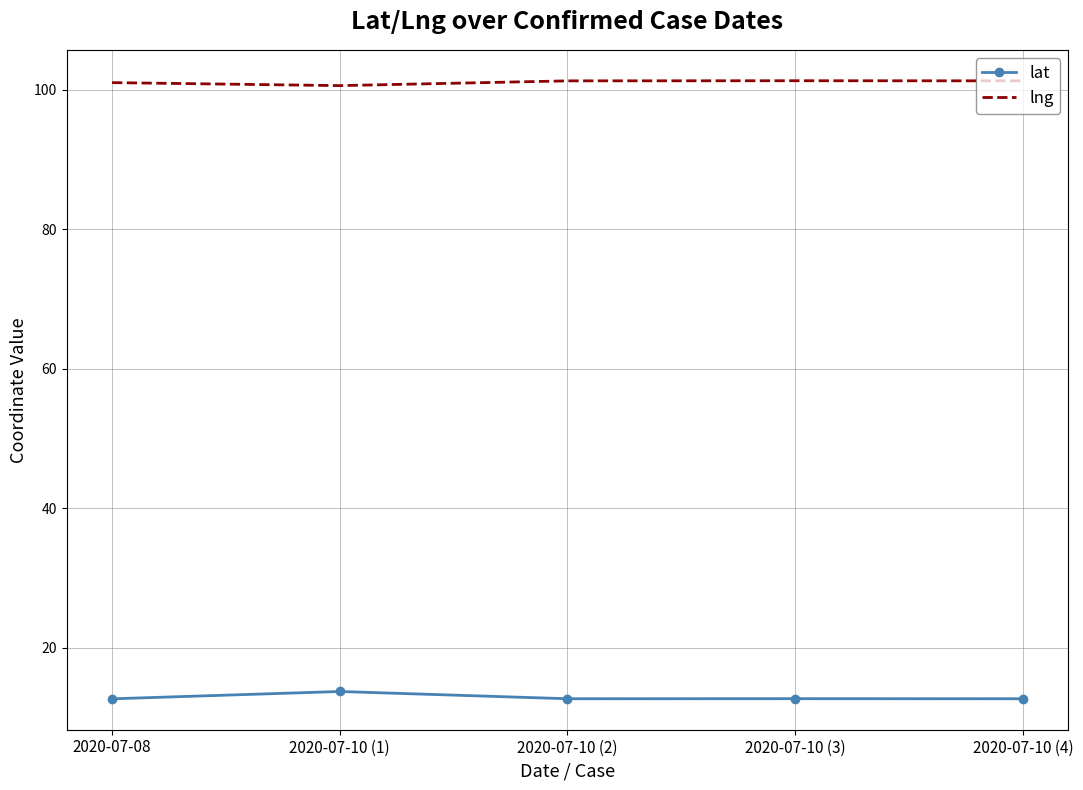

What is the minimum value for lng?

100.6